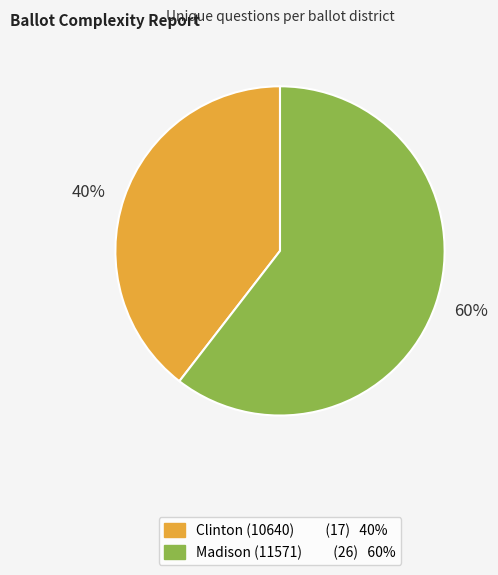

To the nearest percent, what is the average slice percentage?

50%